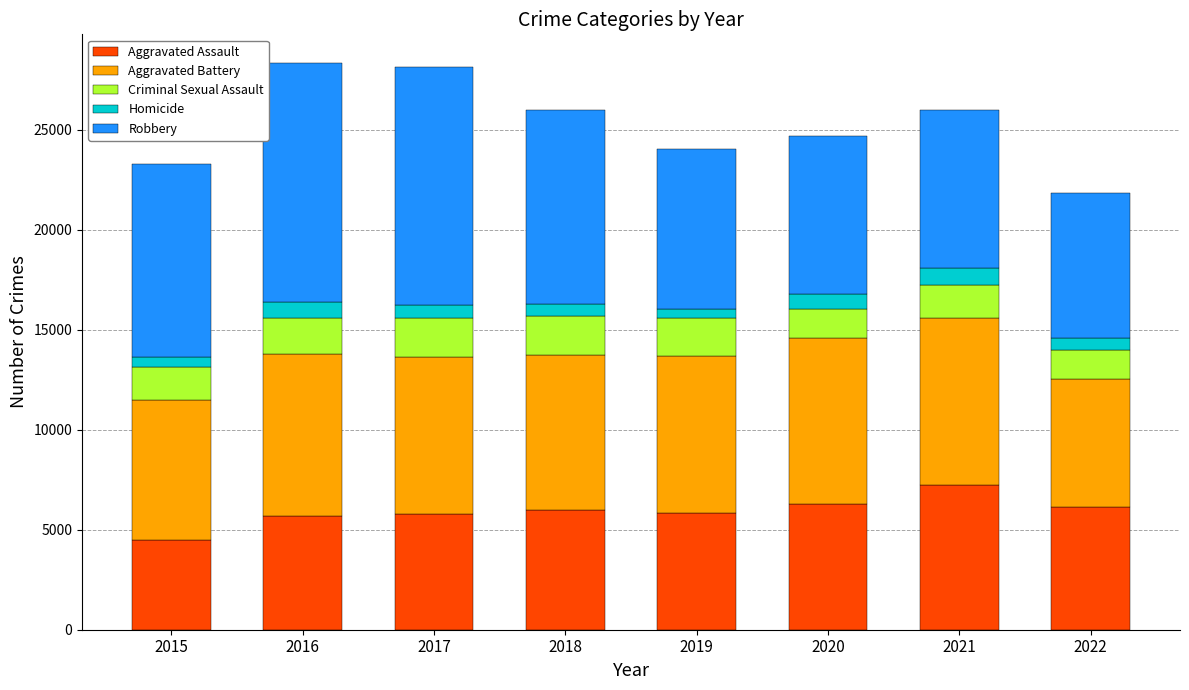

Are the bars grouped side by side (vs. stacked)?

No